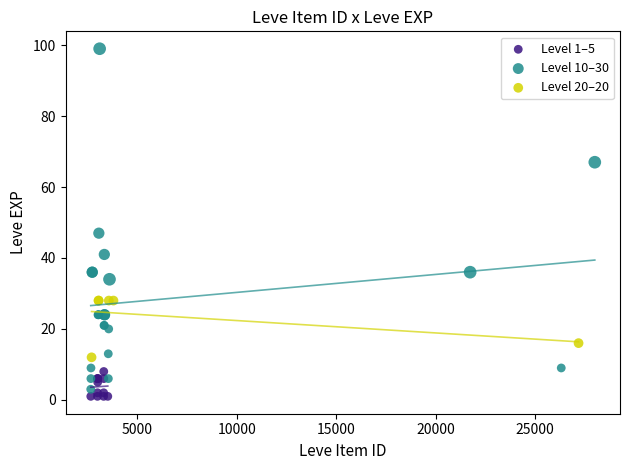

Which series has the largest Y range (max minus min)?

Level 10–30